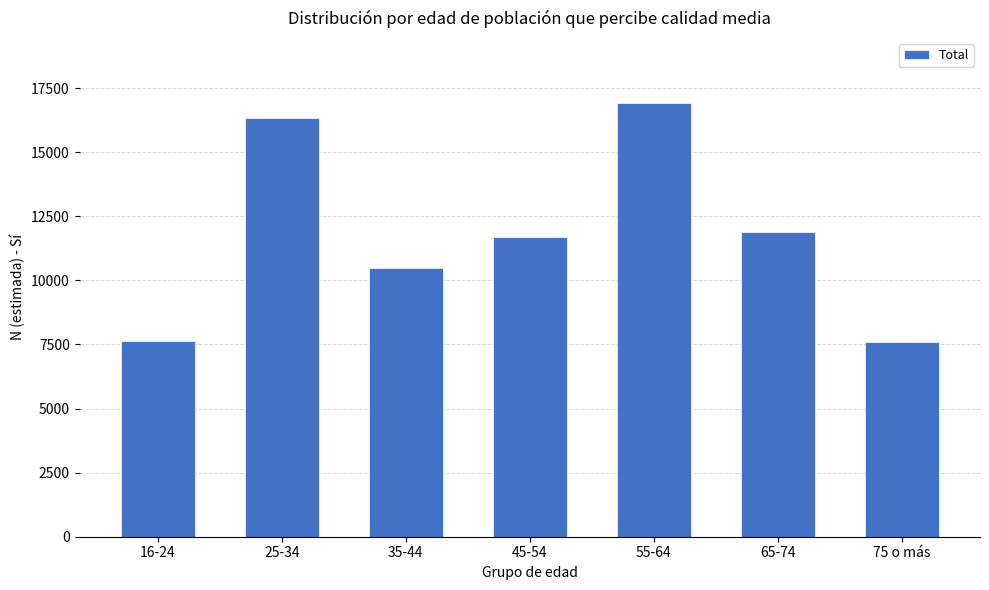

Which has a higher value, 25-34 or 35-44?

25-34